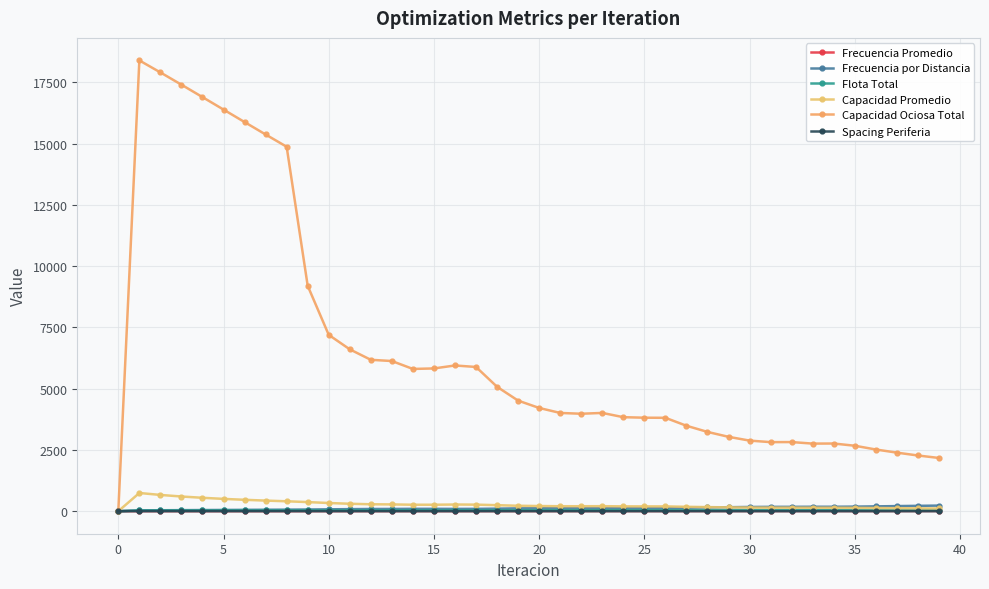

How many data points does each series have?

40